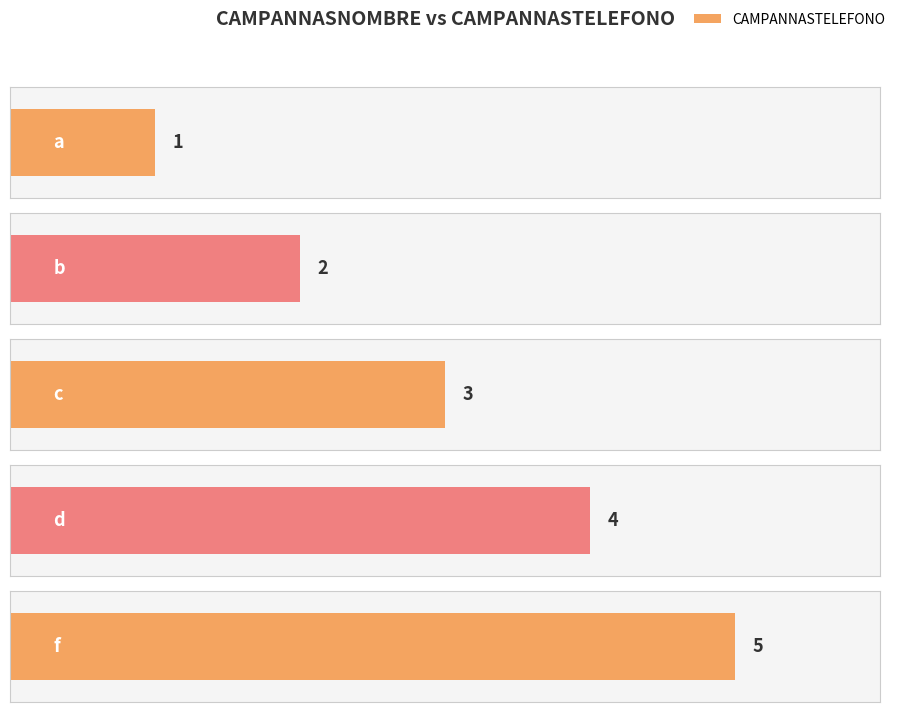

Between a and b, which is larger?

b